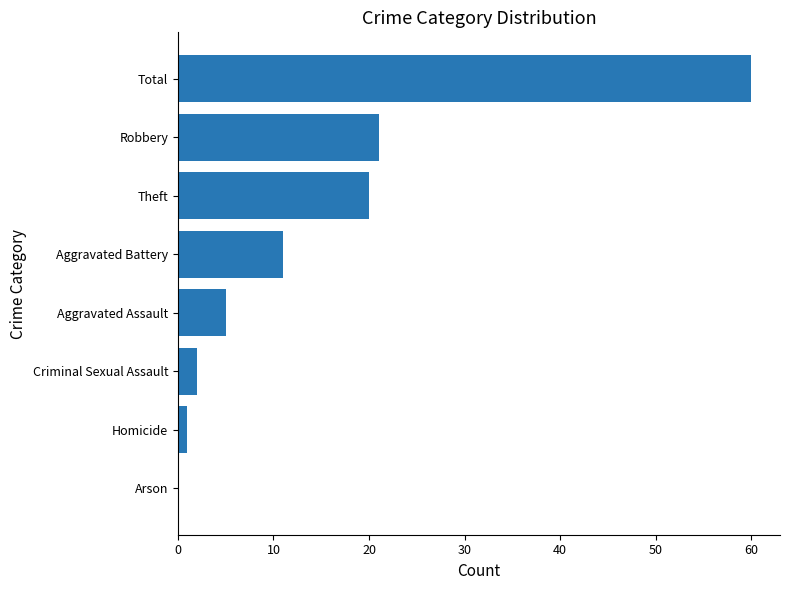

Which category has the highest value across all series?

Total